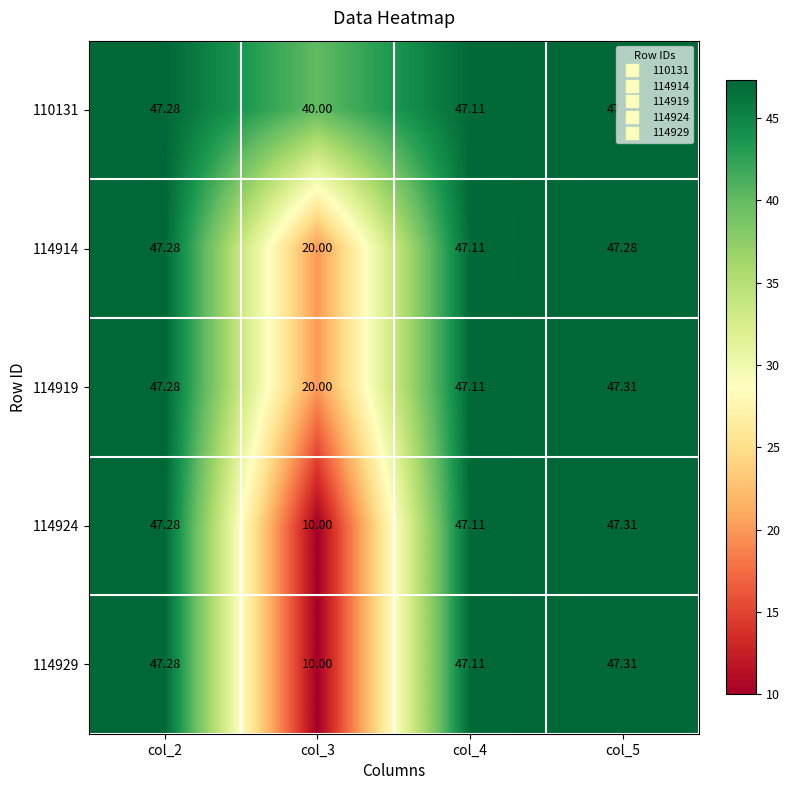

Is the value of 110131 at col_2 greater than the value of 114929 at col_3?

Yes